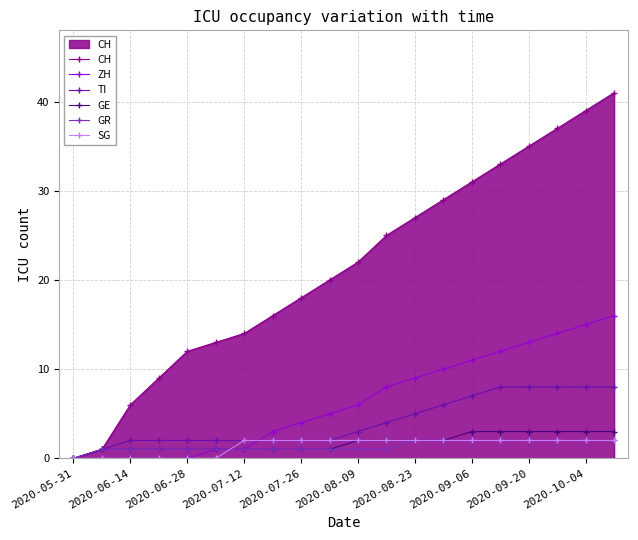

What is the value of the GE point at the 19th from the left?

3